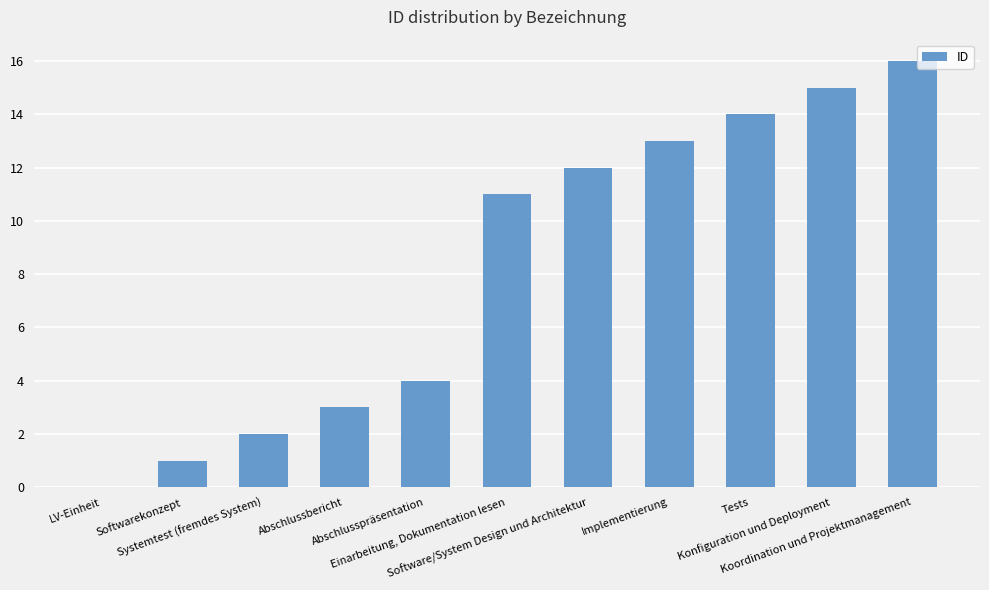

What is the difference between the values at Einarbeitung, Dokumentation lesen and LV-Einheit?

11